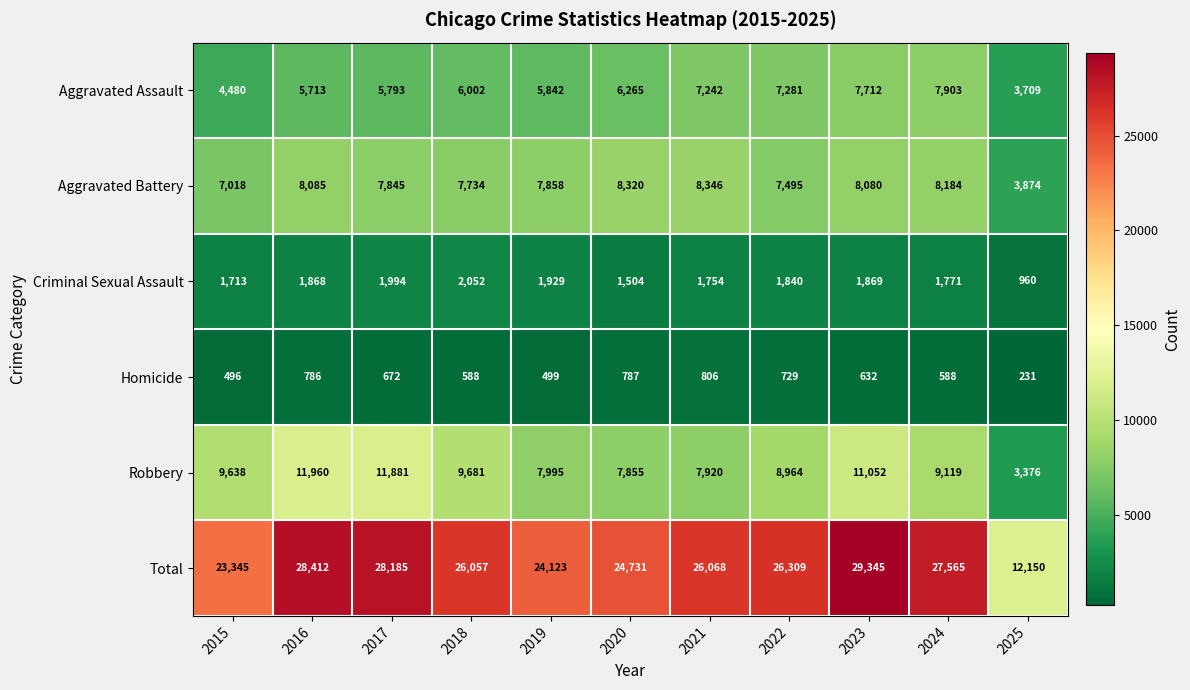

List the series in order of their peak value, lowest first.

Homicide, Criminal Sexual Assault, Aggravated Assault, Aggravated Battery, Robbery, Total